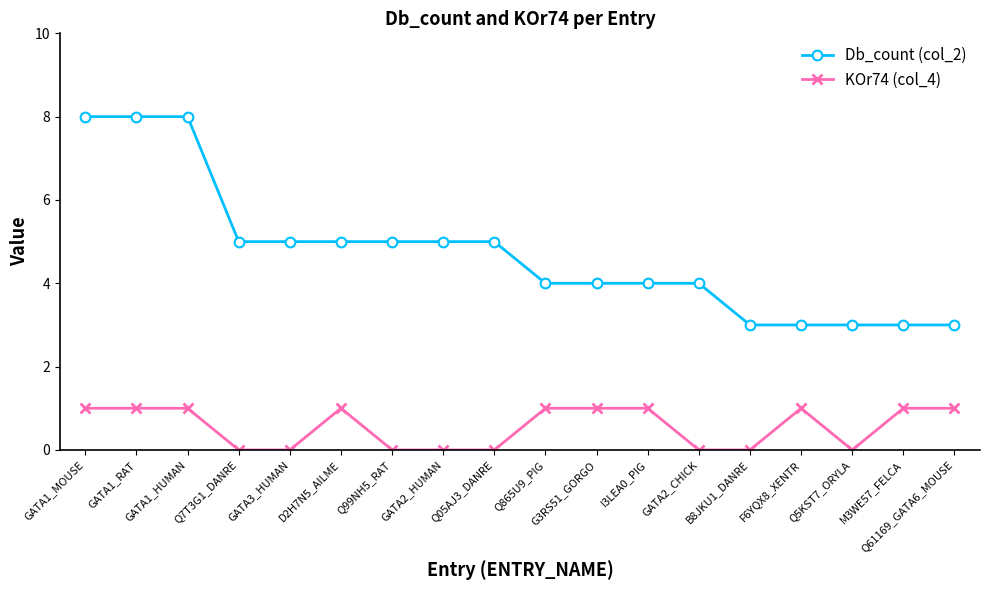

Reading left to right, extract all data points from this chart.

Db_count (col_2): 8	8	8	5	5	5	5	5	5	4	4	4	4	3	3	3	3	3
KOr74 (col_4): 1	1	1	0	0	1	0	0	0	1	1	1	0	0	1	0	1	1